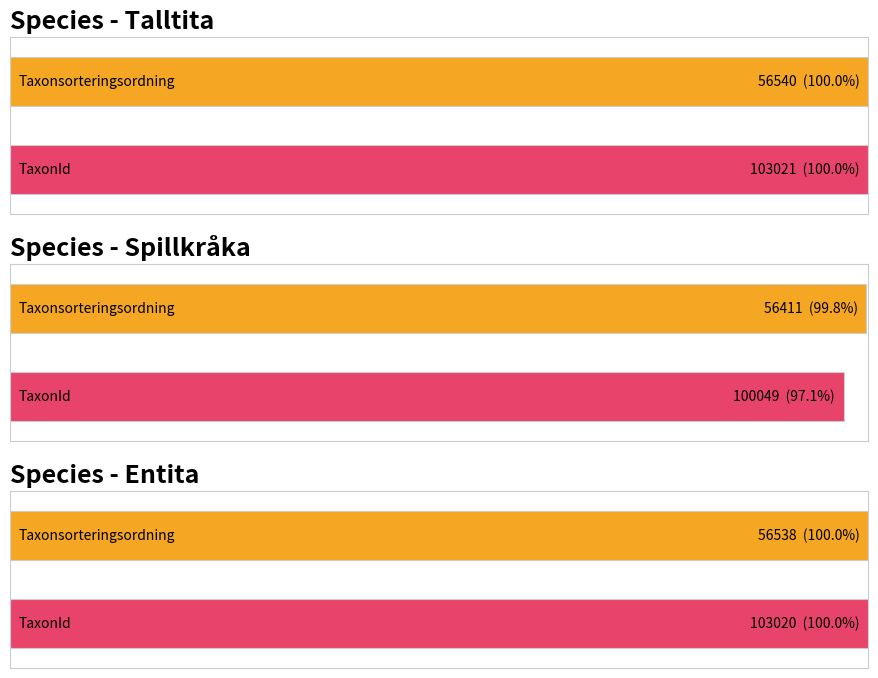

True or false: Spillkråka has a value of 135052.6 at Ost.

False